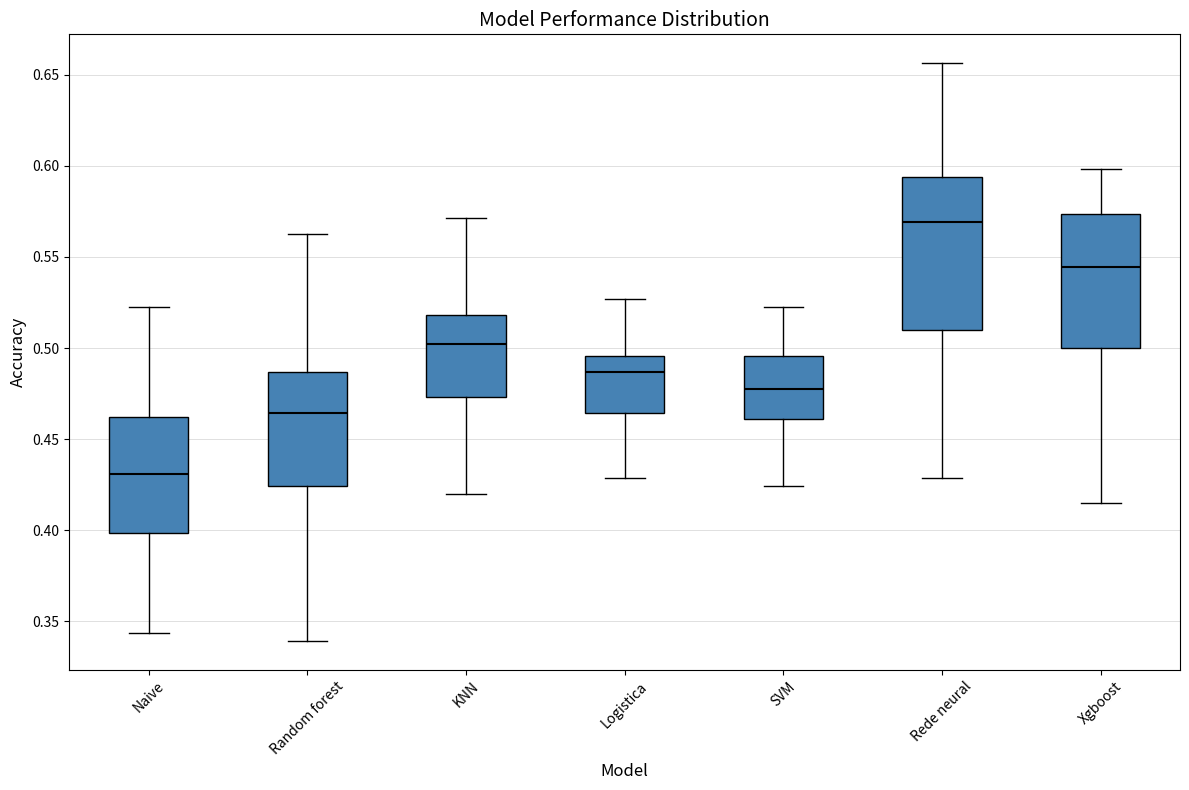

Reading left to right, transcribe this box plot: for each box, give where its median line is, the range the box spans, and where its two whiskers end, as read against the y-axis. The values are not printed on the chart, so give them approximately, as read against the axis.

Naive: median 0.430, box 0.400 to 0.460, whiskers 0.345 to 0.520
Random forest: median 0.465, box 0.425 to 0.485, whiskers 0.340 to 0.565
KNN: median 0.500, box 0.475 to 0.520, whiskers 0.420 to 0.570
Logistica: median 0.485, box 0.465 to 0.495, whiskers 0.430 to 0.525
SVM: median 0.480, box 0.460 to 0.495, whiskers 0.425 to 0.520
Rede neural: median 0.570, box 0.510 to 0.595, whiskers 0.430 to 0.655
Xgboost: median 0.545, box 0.500 to 0.575, whiskers 0.415 to 0.600